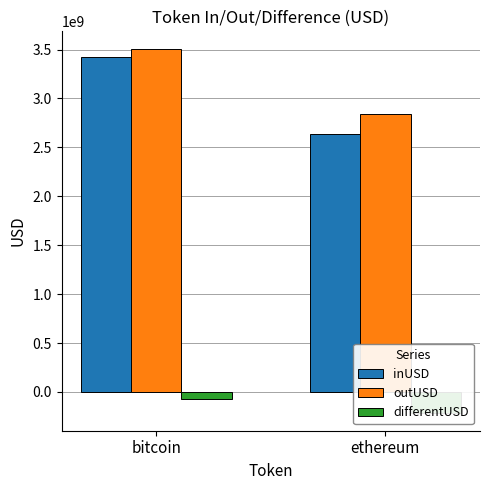

What is the label of the 1st bar from the left?

bitcoin